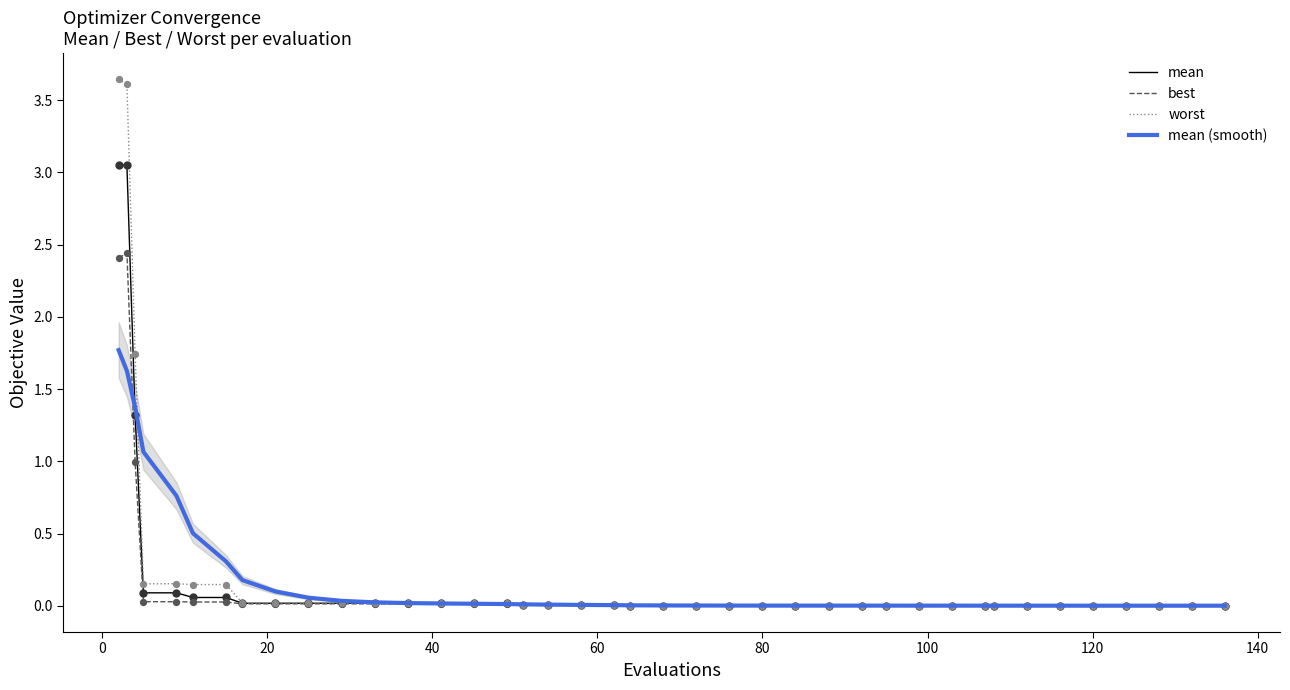

What are all the series names shown in the legend?

mean, best, worst, mean (smooth)